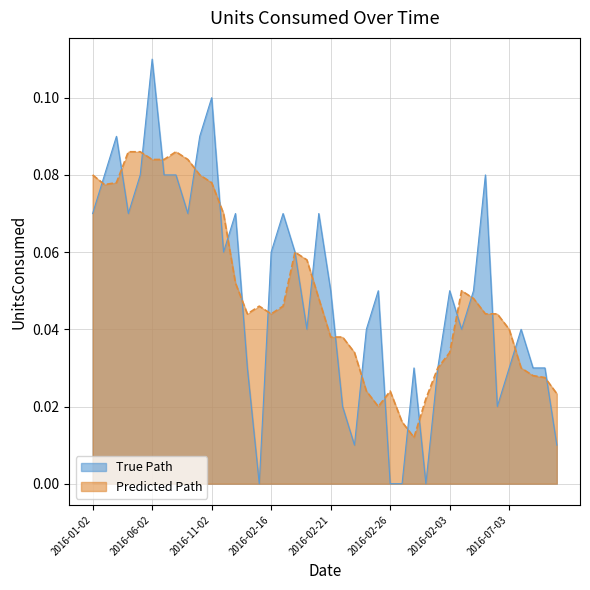

Rank the categories by value from highest to lowest.

2016-06-02, 2016-11-02, 2016-03-02, 2016-10-02, 2016-02-02, 2016-05-02, 2016-07-02, 2016-08-02, 2016-05-03, 2016-01-02, 2016-04-02, 2016-09-02, 2016-02-13, 2016-02-17, 2016-02-20, 2016-12-02, 2016-02-16, 2016-02-18, 2016-02-21, 2016-02-25, 2016-02-03, 2016-04-03, 2016-02-19, 2016-02-24, 2016-03-03, 2016-08-03, 2016-02-14, 2016-02-28, 2016-01-03, 2016-07-03, 2016-09-03, 2016-10-03, 2016-02-22, 2016-06-03, 2016-02-23, 2016-11-03, 2016-02-15, 2016-02-26, 2016-02-27, 2016-02-29